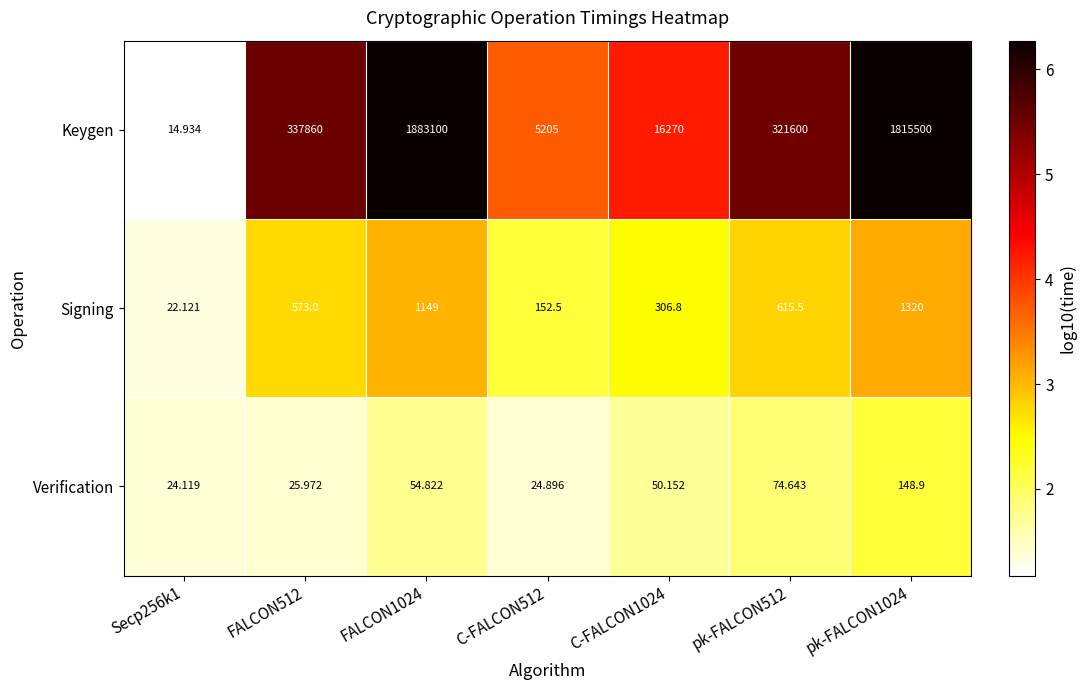

What is the spread (max minus min) of values at pk-FALCON1024?

1815351.1